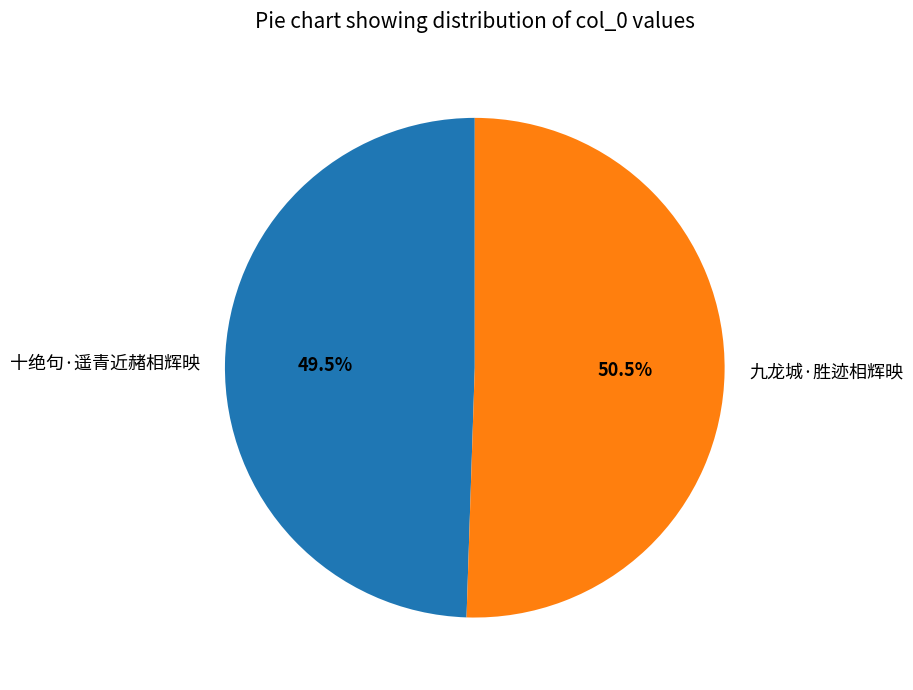

Is there any slice that represents more than half of the pie?

Yes